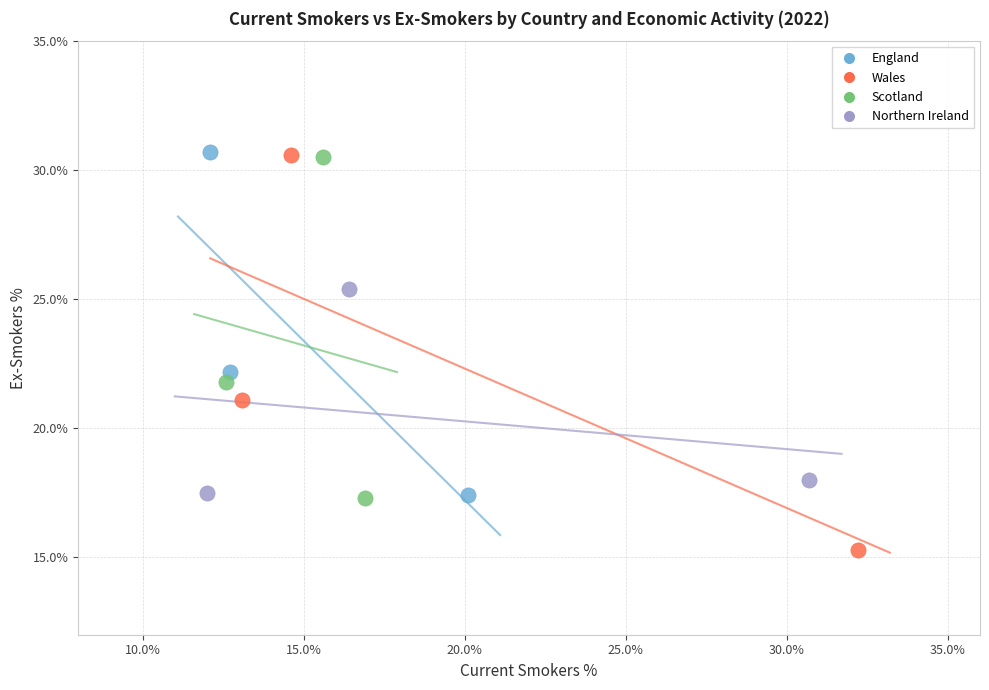

What are all the series names shown in the legend?

England, Wales, Scotland, Northern Ireland